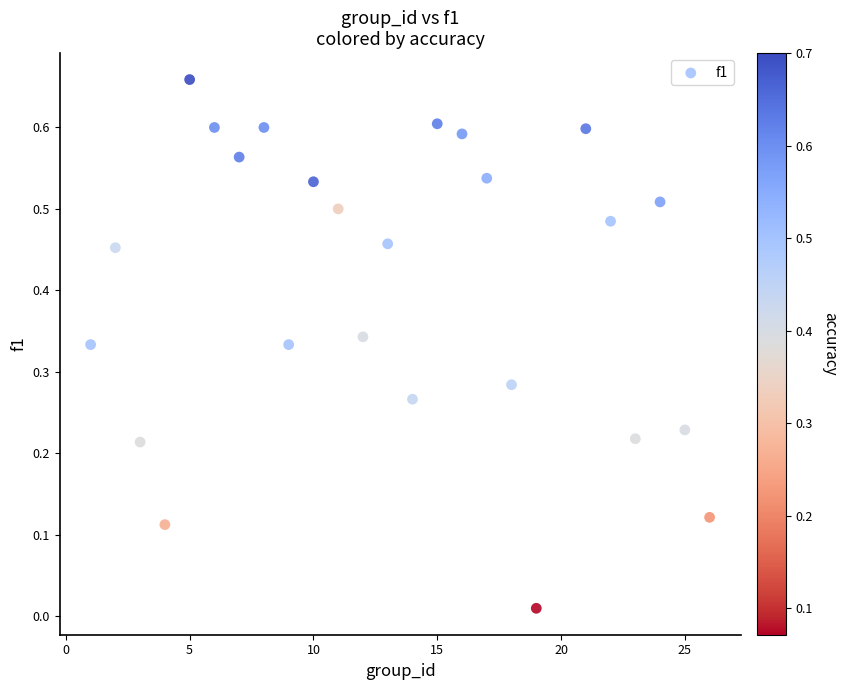

What is the range of X values (max minus min)?

25.0